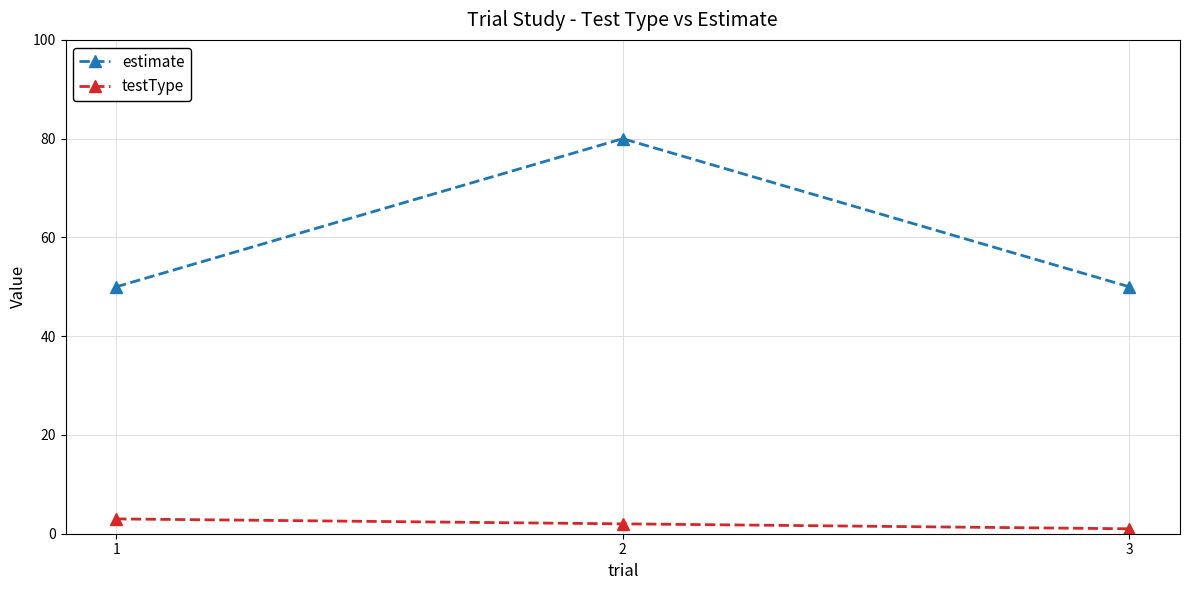

How many categories are shown in the chart?

3